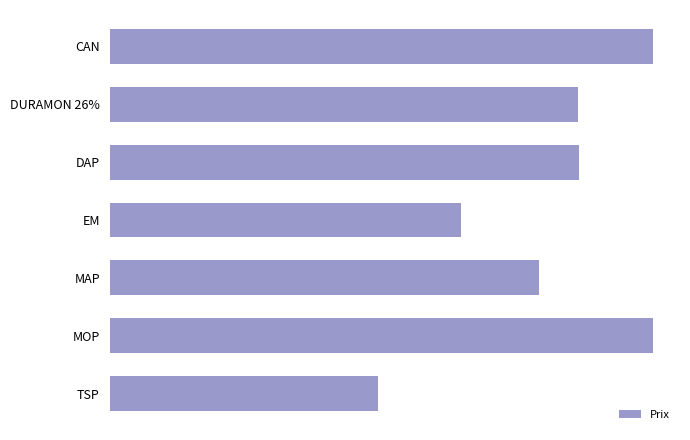

What is the difference between the maximum and minimum values?

1288